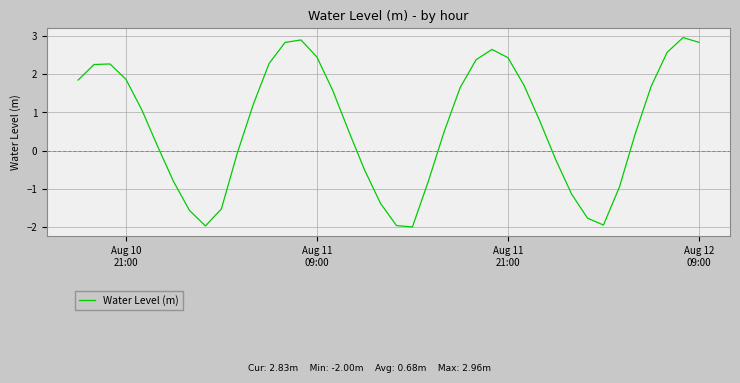

What is the difference between the maximum and minimum values?

5.0